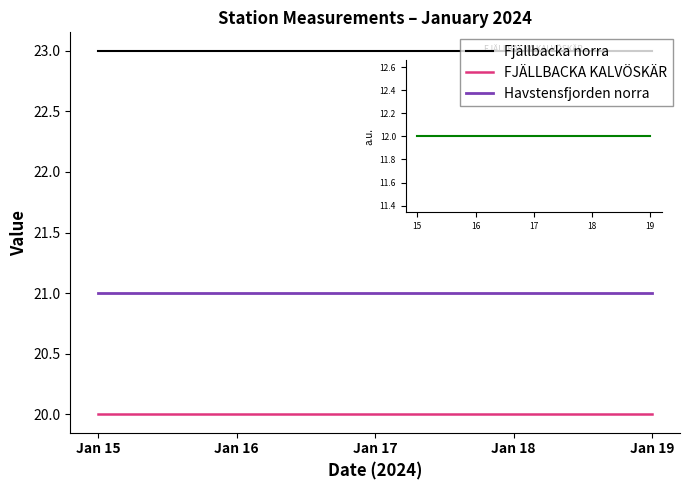

What is the greatest value displayed?

23